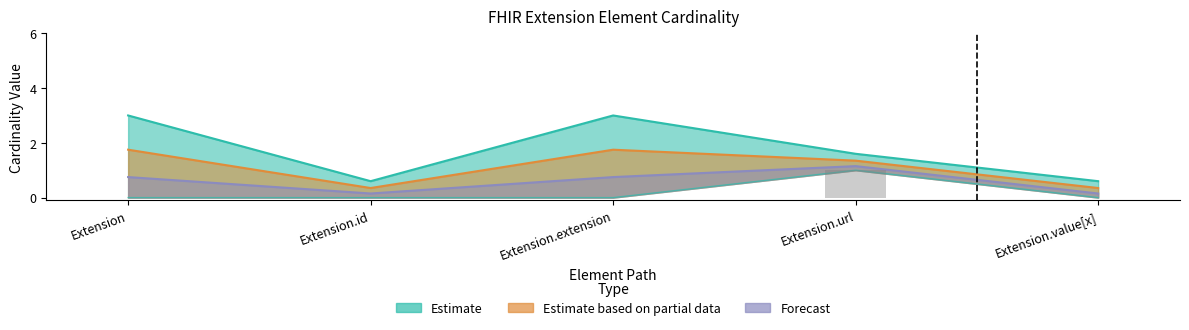

What position from the left is Extension.extension?

3